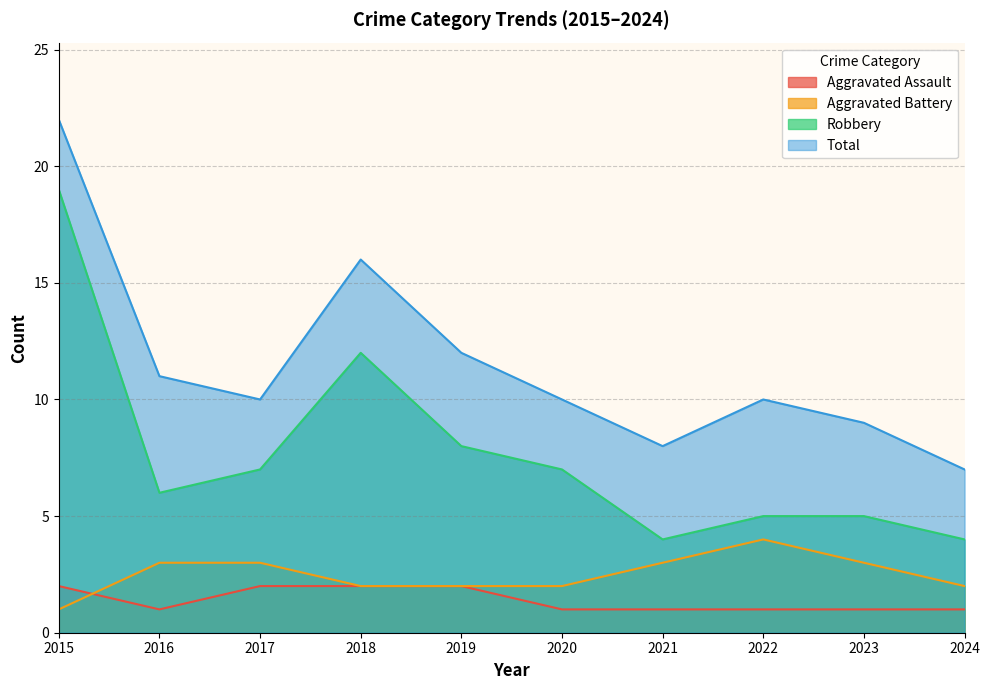

List the labels in order of Robbery value, largest first.

2015, 2018, 2019, 2017, 2020, 2016, 2022, 2023, 2021, 2024